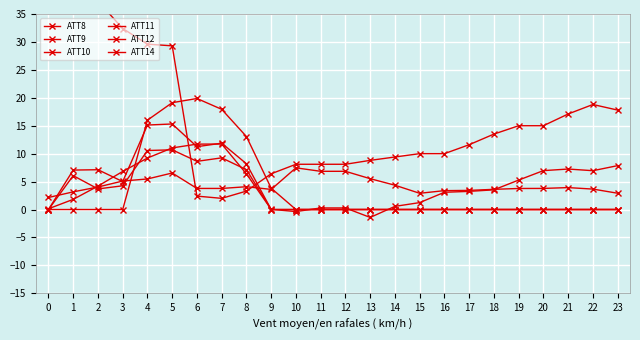

At which label is ATT10 closest to 5?

3